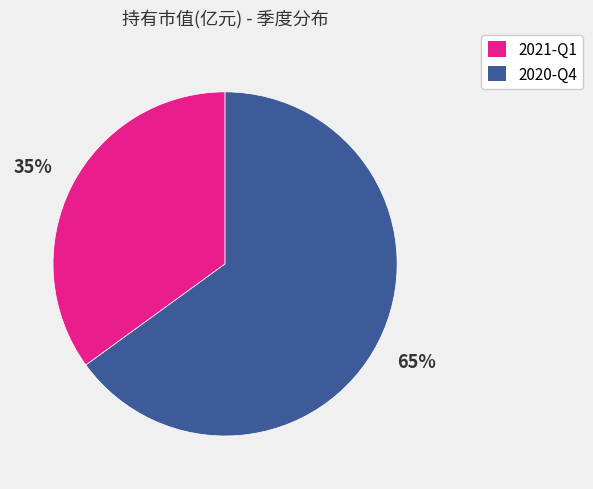

Do 2021-Q1 and 2020-Q4 together represent more than half of the pie?

Yes